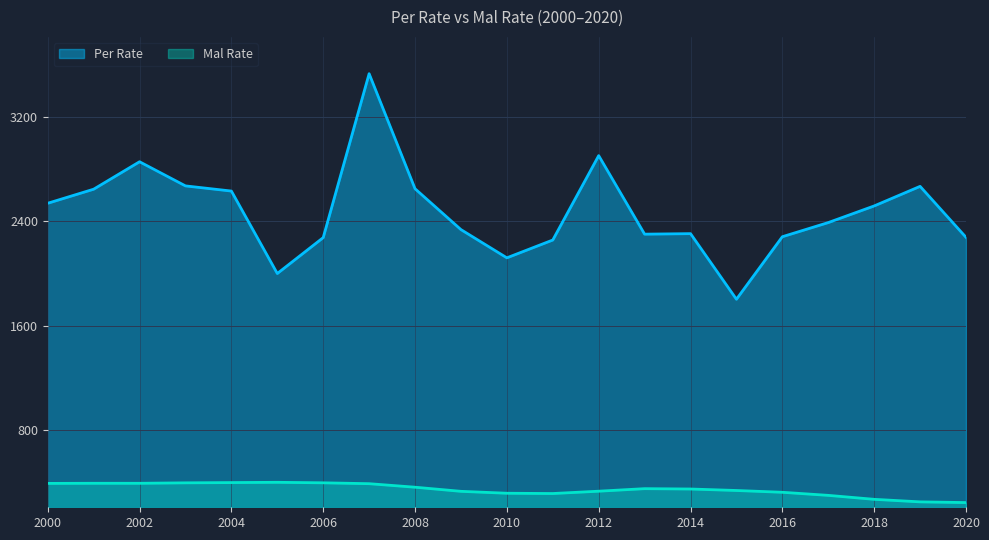

True or false: Per Rate and Mal Rate cross at least once.

False